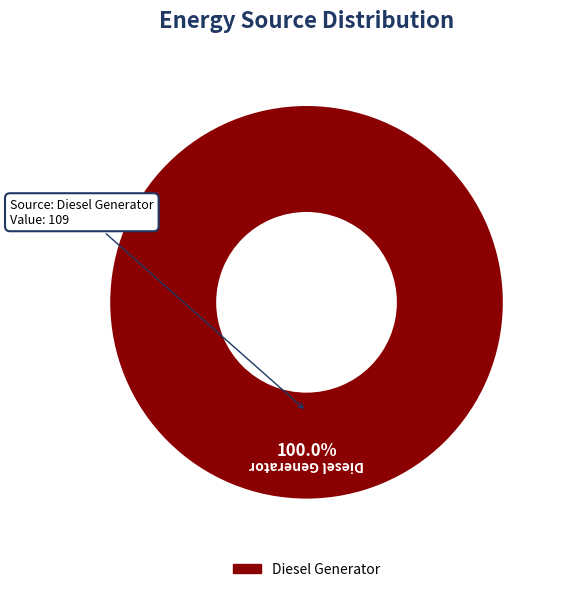

Does any single category account for the majority?

Yes